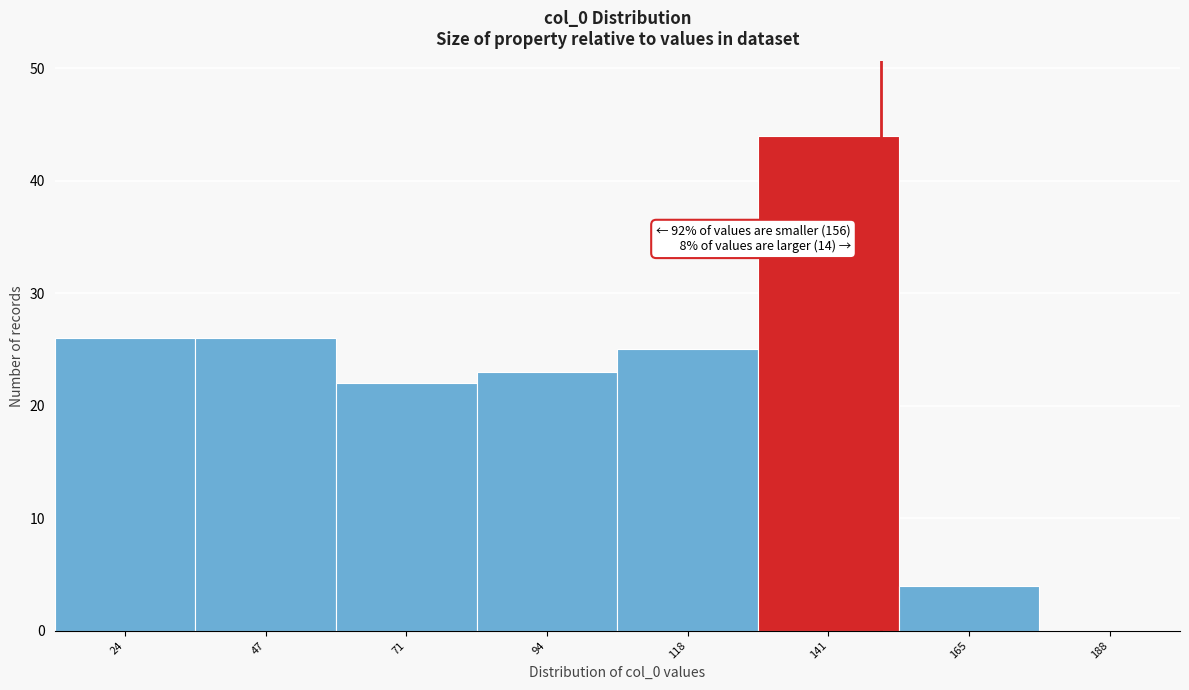

Reading right to left, list all the values displayed in this chart.

188=0	165=4	141=44	118=25	94=23	71=22	47=26	24=26